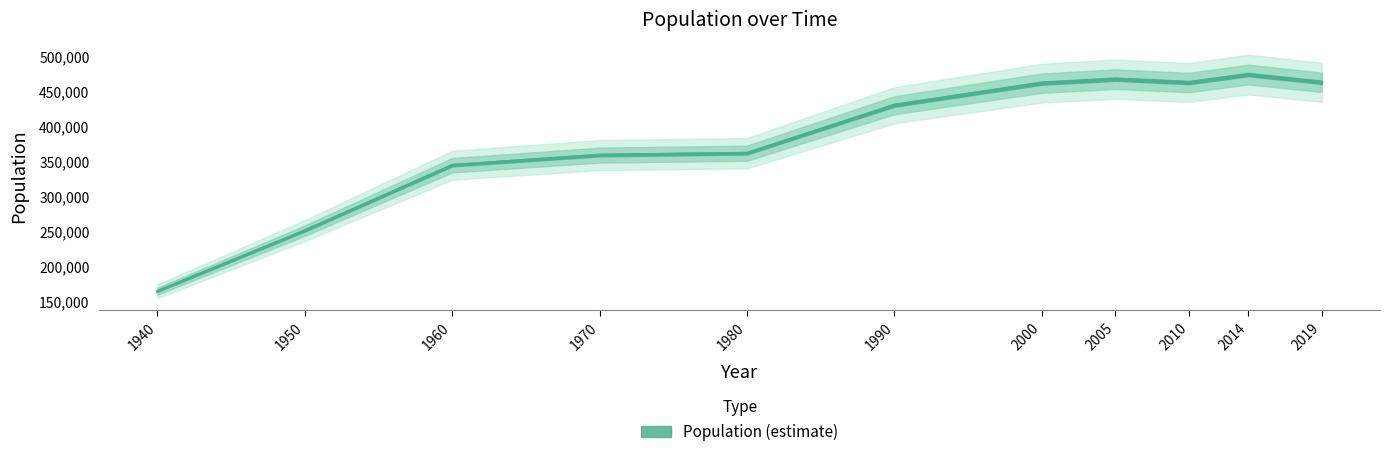

Between 2010 and 2019, which is larger?

2019